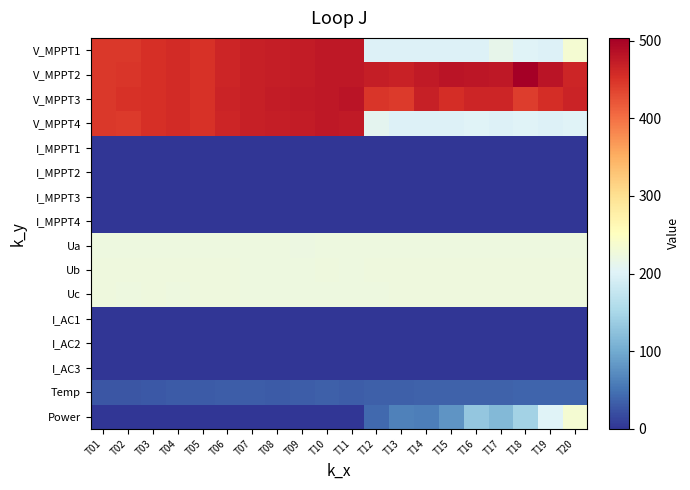

Reading left to right, what are all the values shown in this chart?

V_MPPT1: T01=445.6	T02=445.1	T03=454.0	T04=457.0	T05=451.3	T06=464.2	T07=468.8	T08=472.1	T09=474.1	T10=477.0	T11=477.2	T12=199.6	T13=200.1	T14=199.8	T15=199.8	T16=200.0	T17=213.7	T18=202.5	T19=199.8	T20=235.7
V_MPPT2: T01=445.5	T02=447.4	T03=453.8	T04=456.8	T05=451.2	T06=463.9	T07=468.5	T08=471.8	T09=473.8	T10=476.7	T11=477.9	T12=471.8	T13=467.9	T14=474.9	T15=481.9	T16=478.8	T17=477.9	T18=503.8	T19=480.9	T20=462.9
V_MPPT3: T01=445.9	T02=451.6	T03=454.3	T04=457.3	T05=451.5	T06=464.5	T07=469.1	T08=472.5	T09=474.3	T10=477.1	T11=481.1	T12=447.1	T13=443.3	T14=469.1	T15=455.1	T16=463.2	T17=463.3	T18=442.5	T19=455.0	T20=465.1
V_MPPT4: T01=445.4	T02=443.2	T03=453.8	T04=456.7	T05=451.0	T06=463.9	T07=468.5	T08=471.8	T09=473.7	T10=476.4	T11=476.2	T12=209.7	T13=199.6	T14=199.9	T15=199.7	T16=201.6	T17=199.8	T18=201.6	T19=199.7	T20=201.7
I_MPPT1: T01=0.0	T02=0.0	T03=0.0	T04=0.0	T05=0.0	T06=0.0	T07=0.0	T08=0.0	T09=0.0	T10=0.0	T11=0.0	T12=0.0	T13=0.0	T14=0.0	T15=0.0	T16=0.0	T17=0.0	T18=0.0	T19=0.0	T20=0.0
I_MPPT2: T01=0.3	T02=0.3	T03=0.3	T04=0.3	T05=0.3	T06=0.3	T07=0.3	T08=0.3	T09=0.3	T10=0.3	T11=0.3	T12=0.3	T13=0.3	T14=0.3	T15=0.3	T16=0.3	T17=0.4	T18=0.3	T19=0.5	T20=0.5
I_MPPT3: T01=0.0	T02=0.0	T03=0.0	T04=0.0	T05=0.1	T06=0.0	T07=0.0	T08=0.0	T09=0.0	T10=0.0	T11=0.0	T12=0.1	T13=0.1	T14=0.1	T15=0.1	T16=0.1	T17=0.1	T18=0.2	T19=0.2	T20=0.2
I_MPPT4: T01=0.0	T02=0.0	T03=0.0	T04=0.0	T05=0.0	T06=0.0	T07=0.0	T08=0.0	T09=0.0	T10=0.0	T11=0.0	T12=0.0	T13=0.0	T14=0.0	T15=0.0	T16=0.0	T17=0.0	T18=0.0	T19=0.0	T20=0.0
Ua: T01=223.2	T02=223.2	T03=223.8	T04=223.6	T05=224.0	T06=224.0	T07=223.0	T08=223.2	T09=222.0	T10=222.8	T11=222.6	T12=223.8	T13=223.4	T14=224.0	T15=223.4	T16=223.2	T17=224.0	T18=223.6	T19=224.2	T20=223.4
Ub: T01=225.0	T02=224.8	T03=224.4	T04=224.8	T05=225.2	T06=225.4	T07=223.8	T08=223.6	T09=223.4	T10=224.4	T11=224.0	T12=224.8	T13=224.6	T14=225.0	T15=224.8	T16=225.2	T17=225.2	T18=224.8	T19=225.4	T20=225.2
Uc: T01=224.6	T02=223.8	T03=224.4	T04=224.2	T05=224.6	T06=224.8	T07=223.8	T08=224.0	T09=223.2	T10=223.6	T11=223.6	T12=224.2	T13=224.4	T14=224.4	T15=224.8	T16=224.4	T17=224.4	T18=224.8	T19=224.8	T20=224.8
I_AC1: T01=0.0	T02=0.0	T03=0.0	T04=0.0	T05=0.0	T06=0.0	T07=0.0	T08=0.0	T09=0.0	T10=0.0	T11=0.0	T12=1.4	T13=1.3	T14=1.1	T15=1.2	T16=1.2	T17=1.4	T18=1.5	T19=1.1	T20=1.4
I_AC2: T01=0.0	T02=0.0	T03=0.0	T04=0.0	T05=0.0	T06=0.0	T07=0.0	T08=0.0	T09=0.0	T10=0.0	T11=0.0	T12=1.5	T13=1.1	T14=1.4	T15=1.2	T16=1.5	T17=1.5	T18=1.1	T19=1.2	T20=1.6
I_AC3: T01=0.0	T02=0.0	T03=0.0	T04=0.0	T05=0.0	T06=0.0	T07=0.0	T08=0.0	T09=0.0	T10=0.0	T11=0.0	T12=1.5	T13=1.4	T14=1.2	T15=1.3	T16=1.4	T17=1.7	T18=1.5	T19=1.4	T20=1.5
Temp: T01=26.1	T02=27.5	T03=28.6	T04=30.2	T05=30.1	T06=31.6	T07=32.7	T08=31.2	T09=33.0	T10=33.9	T11=32.1	T12=33.8	T13=34.7	T14=35.5	T15=36.1	T16=36.7	T17=37.2	T18=37.7	T19=38.0	T20=38.5
Power: T01=0.0	T02=0.0	T03=0.0	T04=0.0	T05=0.0	T06=0.0	T07=0.0	T08=0.0	T09=0.0	T10=0.0	T11=0.0	T12=42.0	T13=62.0	T14=61.0	T15=80.0	T16=131.0	T17=115.0	T18=144.0	T19=201.0	T20=235.0